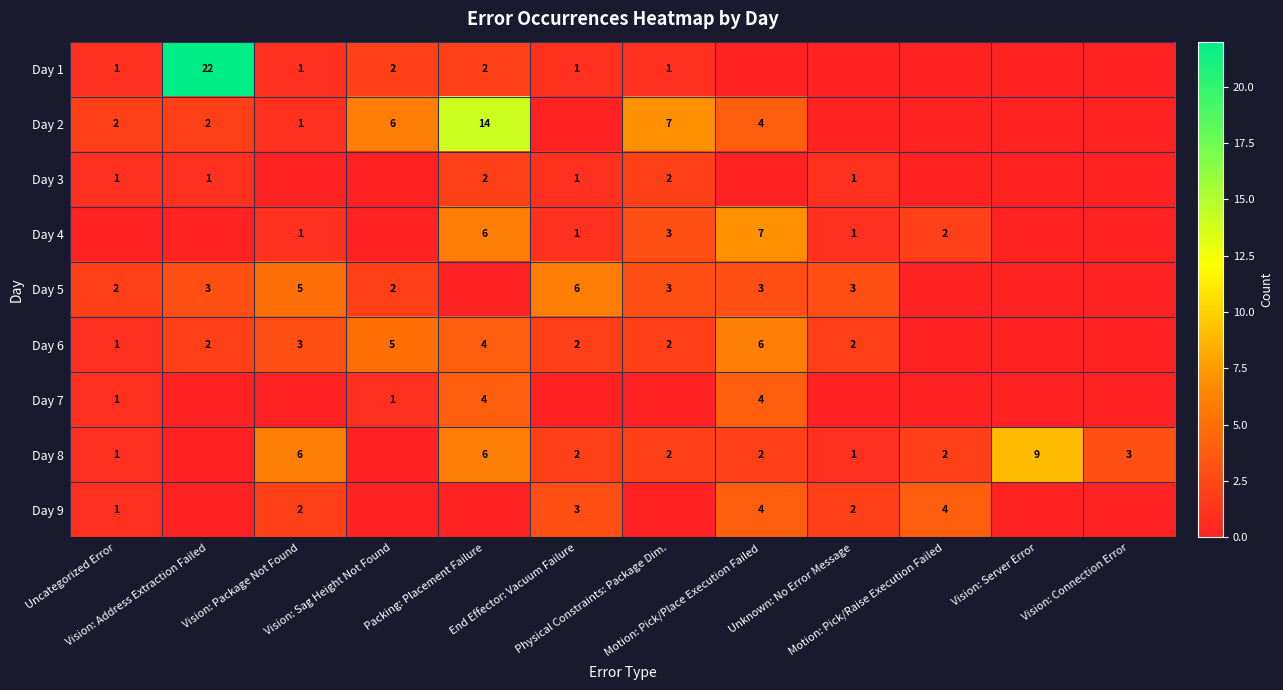

At which label is Day 3 closest to 1?

Uncategorized Error